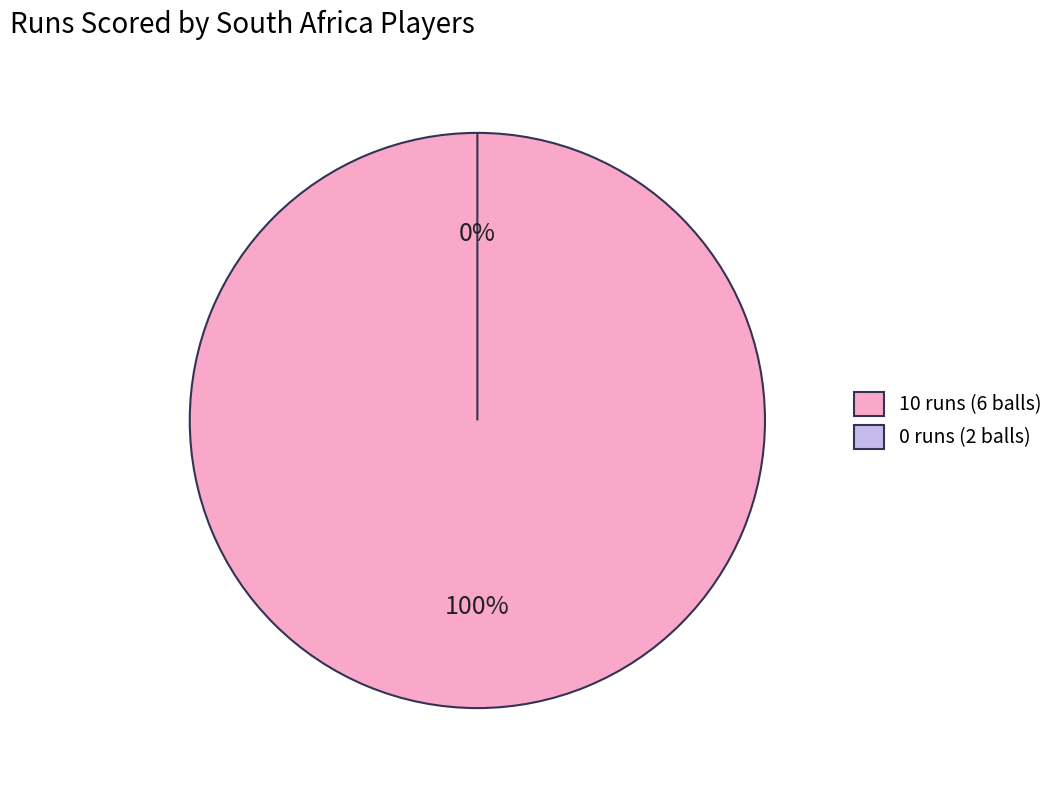

What percentage do 10 runs (6 balls) and 0 runs (2 balls) together represent?

100.0%